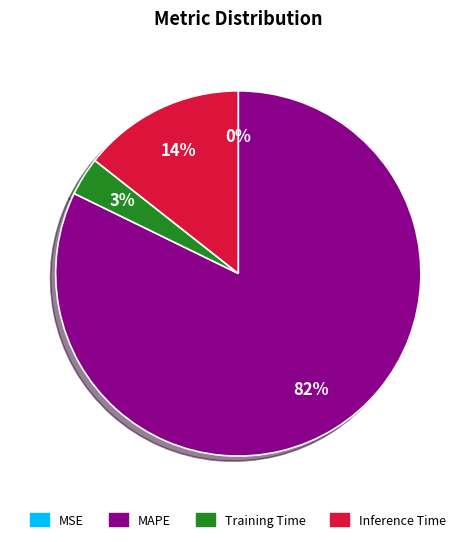

Which category accounts for the majority?

MAPE